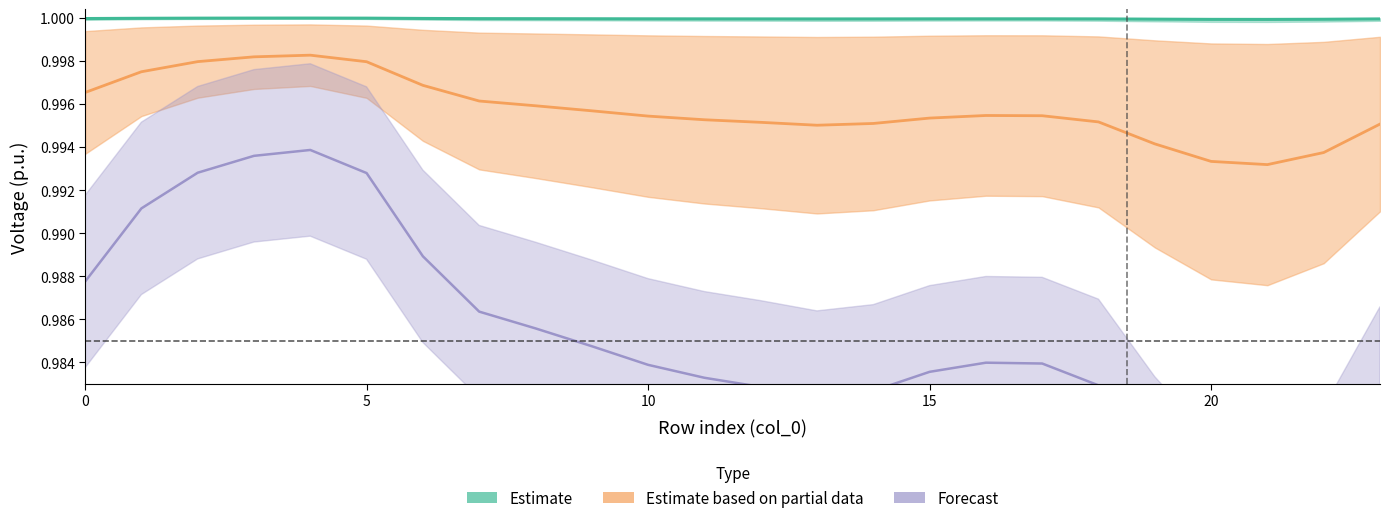

True or false: v4 and v2 intersect in this chart.

False